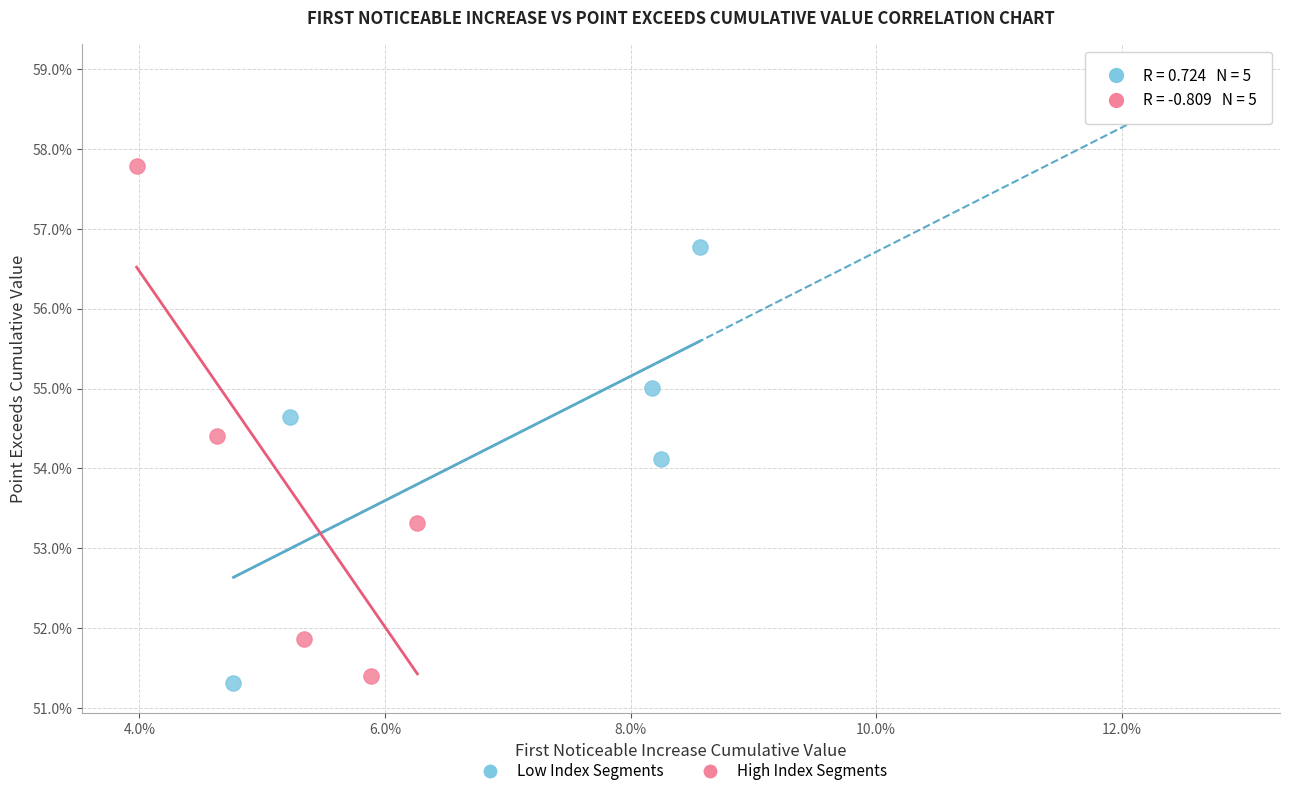

What are all the series names shown in the legend?

Low Index Segments, High Index Segments